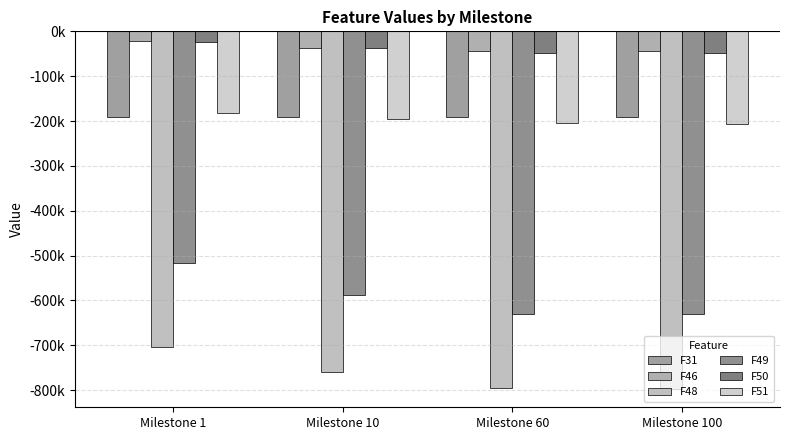

Are the bars horizontal?

No